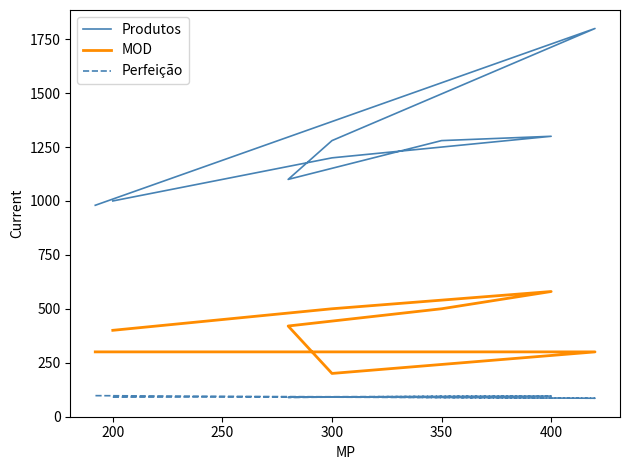

What is the label of the 2nd point from the left?

300